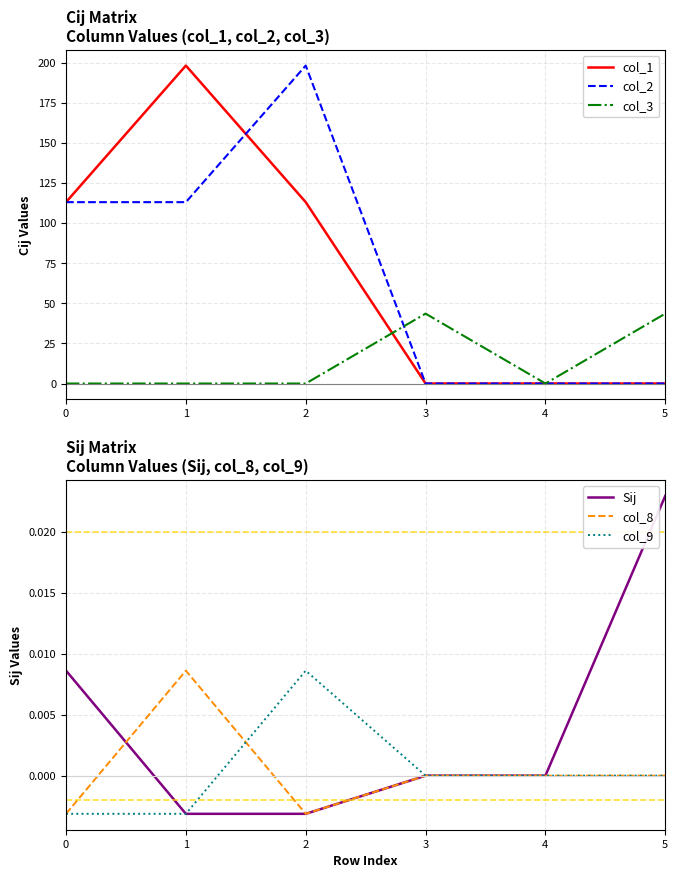

How many values in the Sij series exceed 0?

2